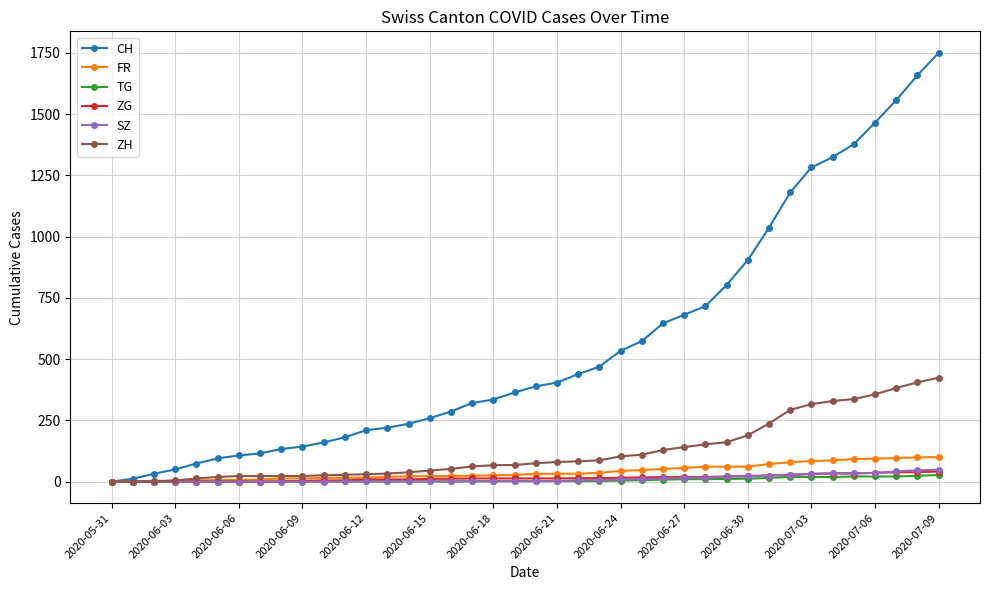

What is the highest value of the ZH series?

424